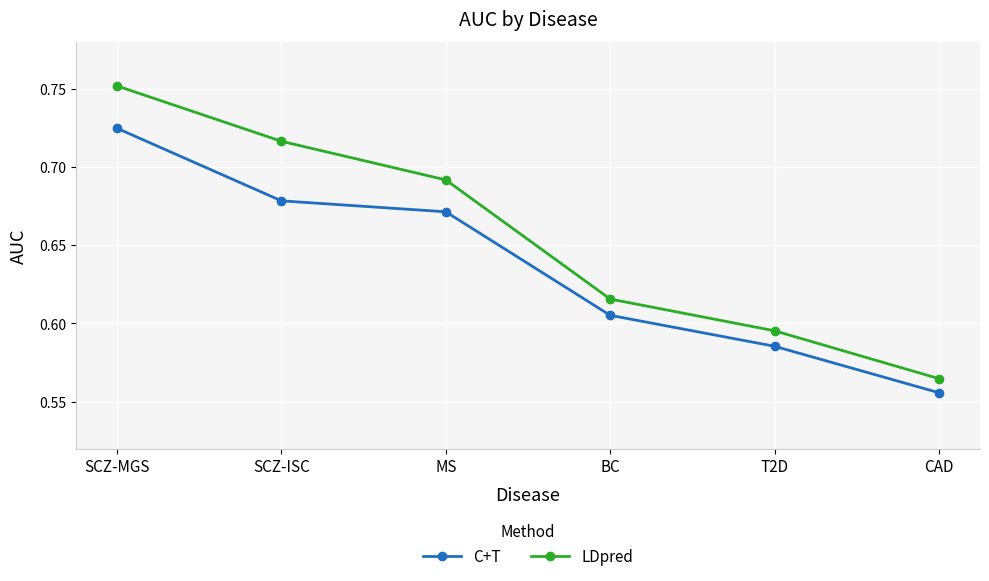

True or false: LDpred and C+T intersect in this chart.

False